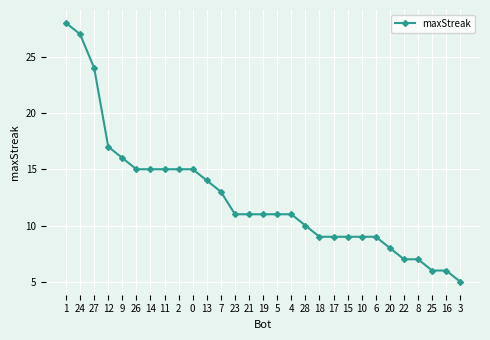

What is the difference between the second highest and minimum values?

22